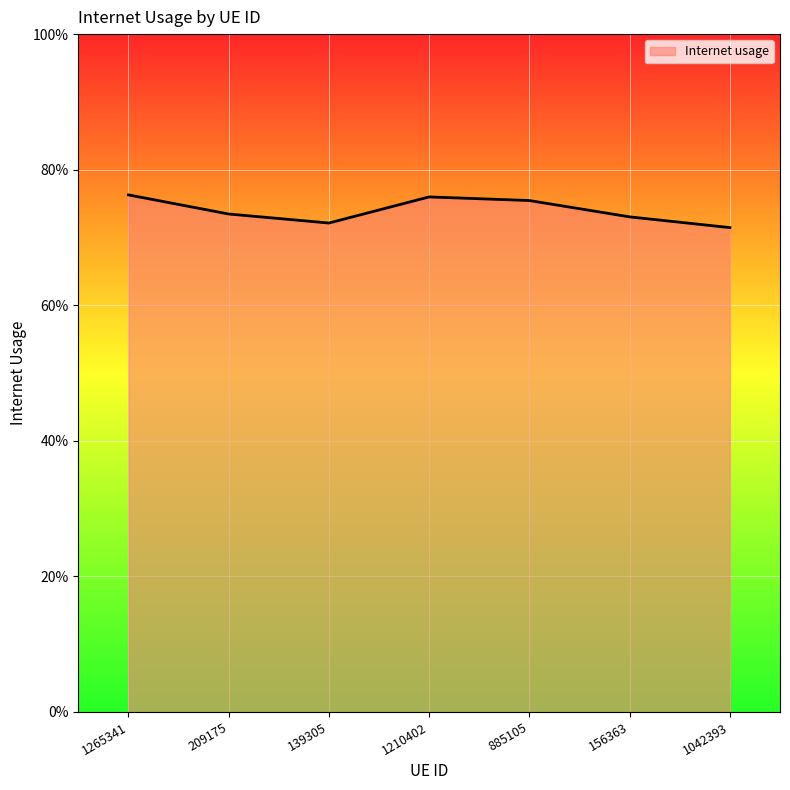

Where is the data nearest to the value 0?

1042393